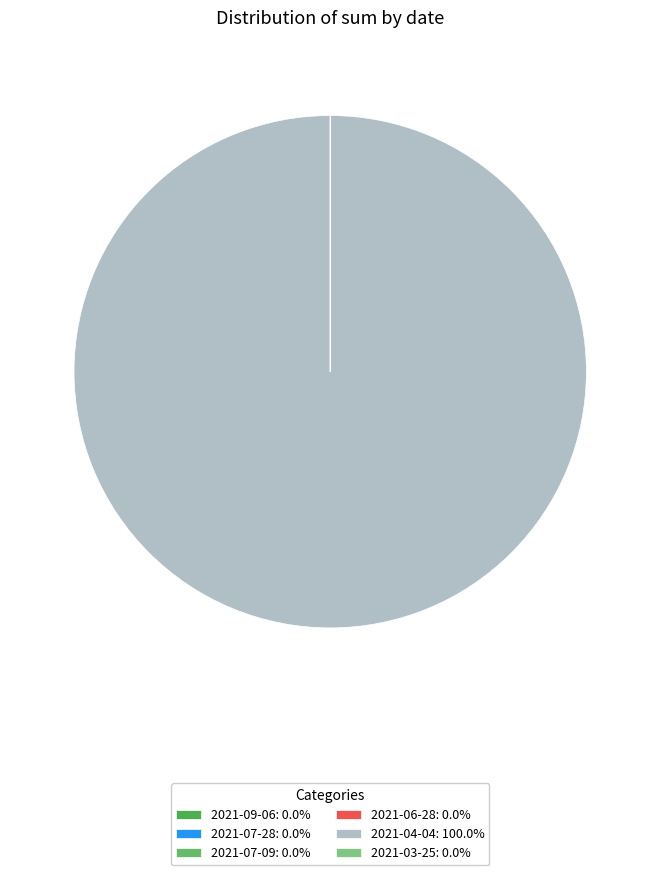

How many slices are in this pie chart?

6